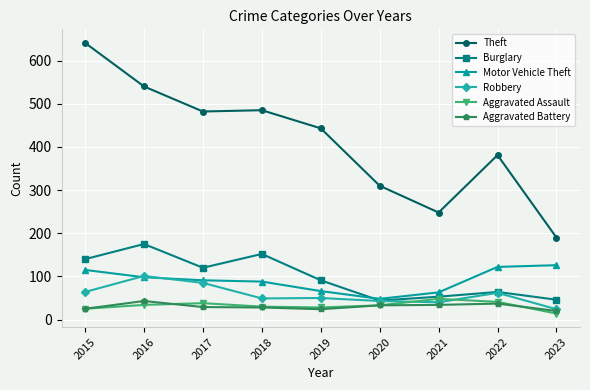

How many lines are shown in the chart?

6